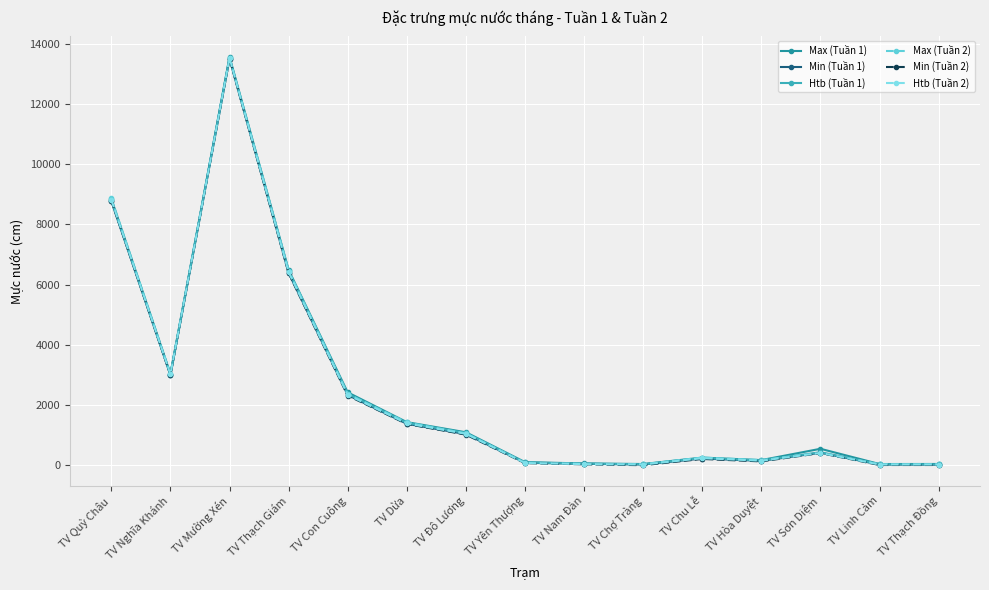

What is the approximate value of Htb (Tuần 2) at TV Đô Lương?

1028.9